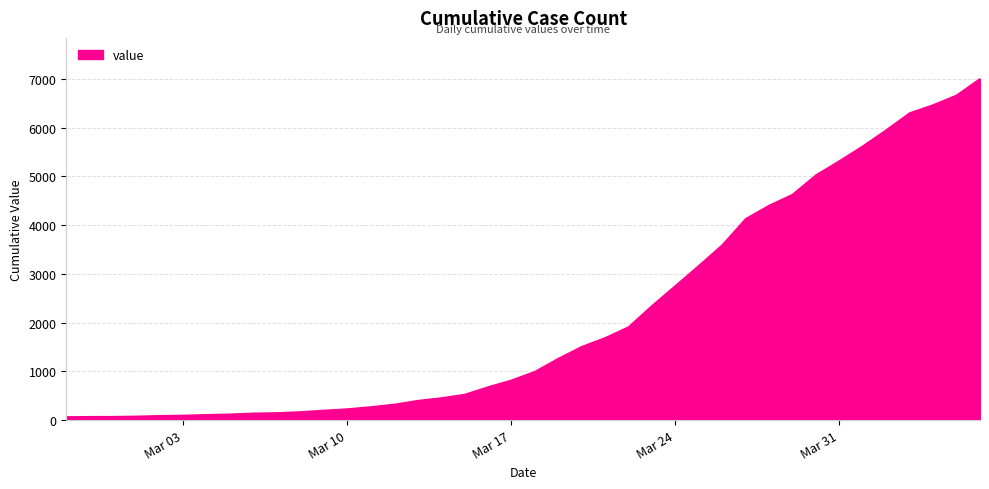

What is the difference between the maximum and minimum values?

6939